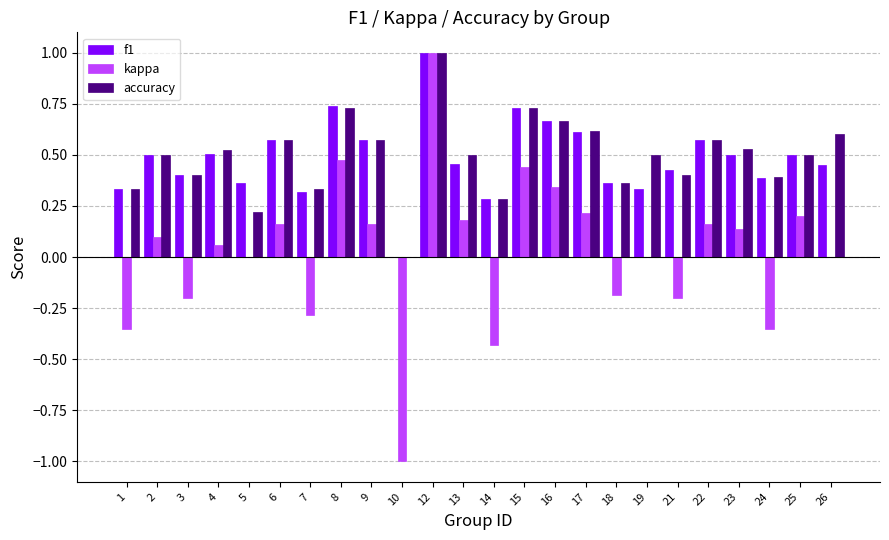

What are all the series names shown in the legend?

f1, kappa, accuracy